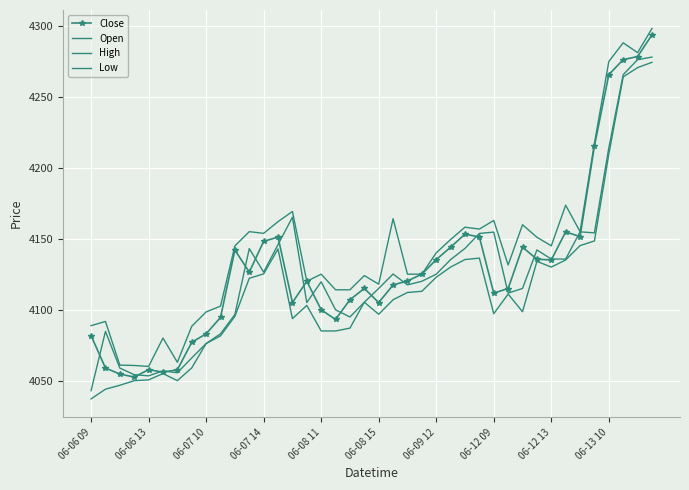

Which series has the widest spread of values?

Close